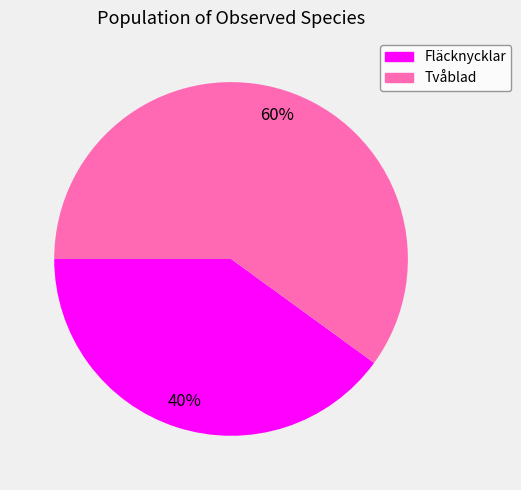

To the nearest percent, what is the combined percentage of Fläcknycklar and Tvåblad?

100%